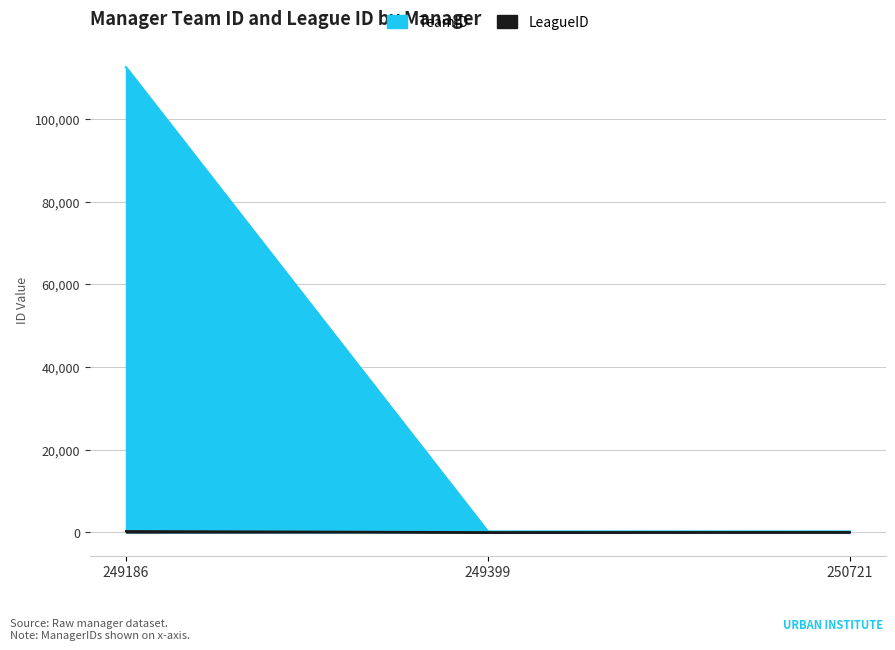

What is the difference between the maximum and second lowest values in the TeamID series?

112259